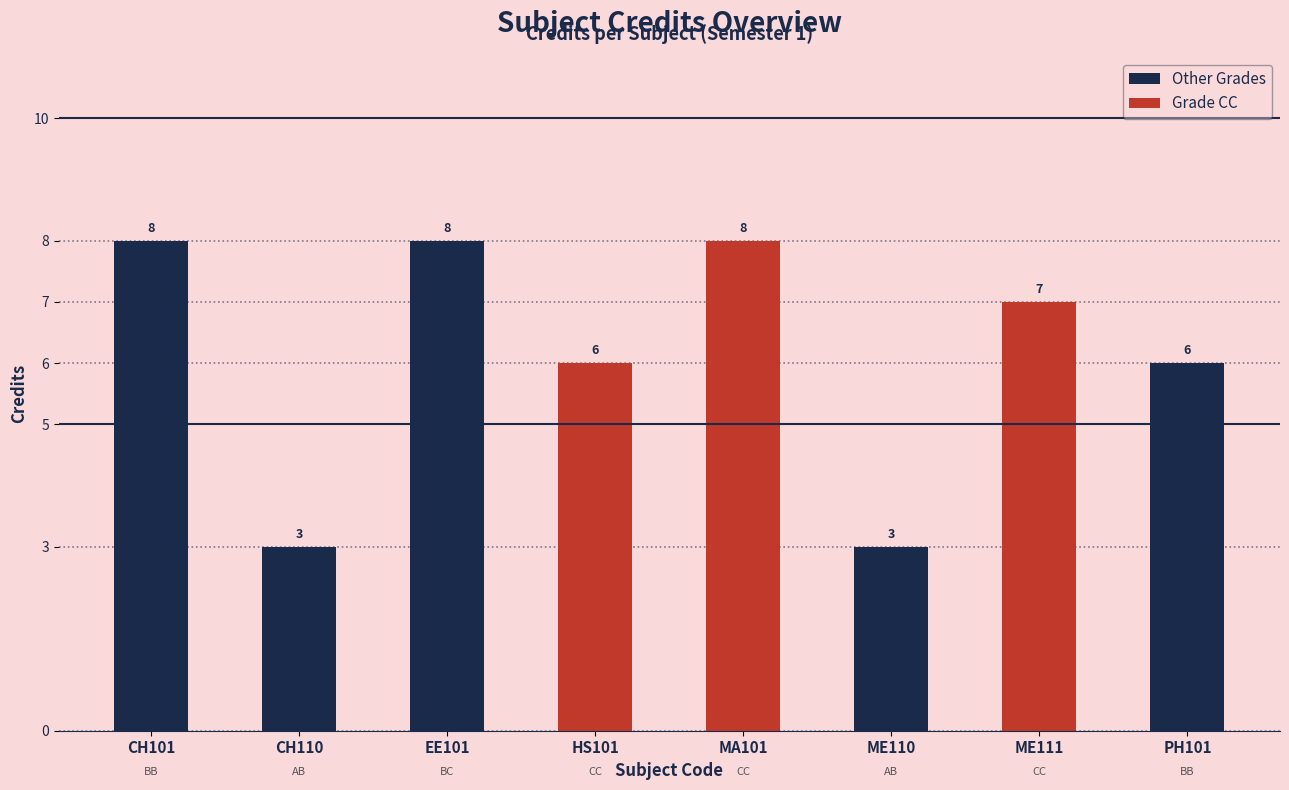

How many values exceed 7?

3